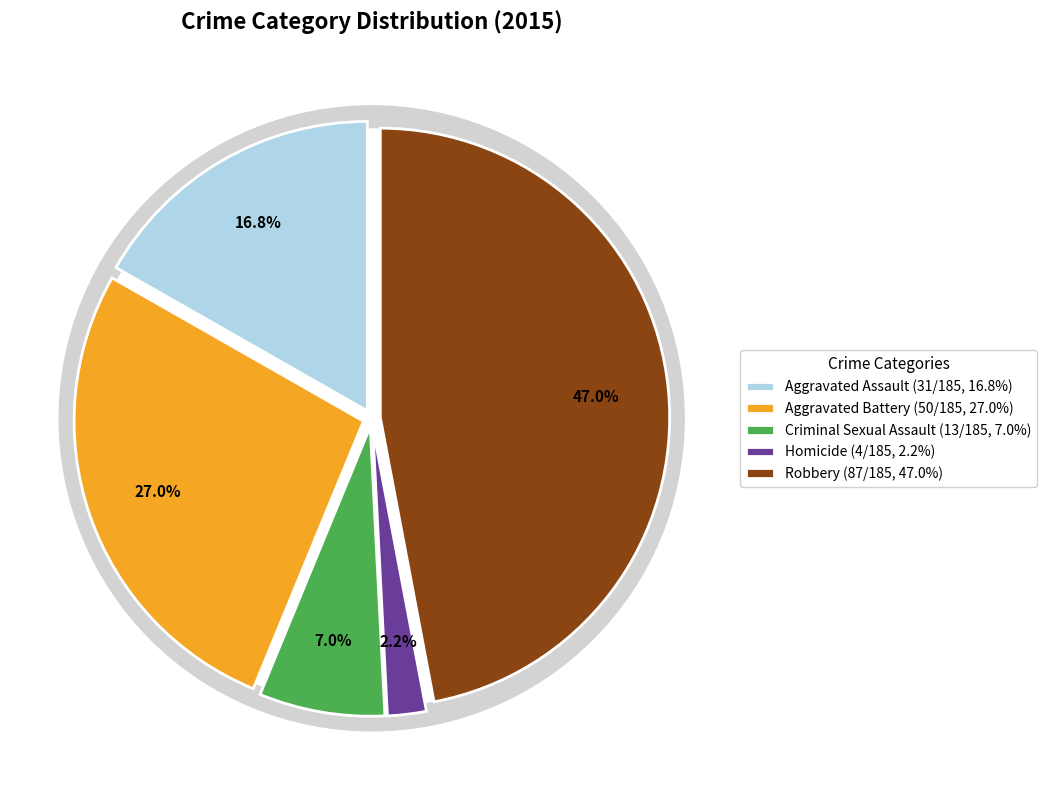

Does Aggravated Assault account for over 50% of the chart?

No